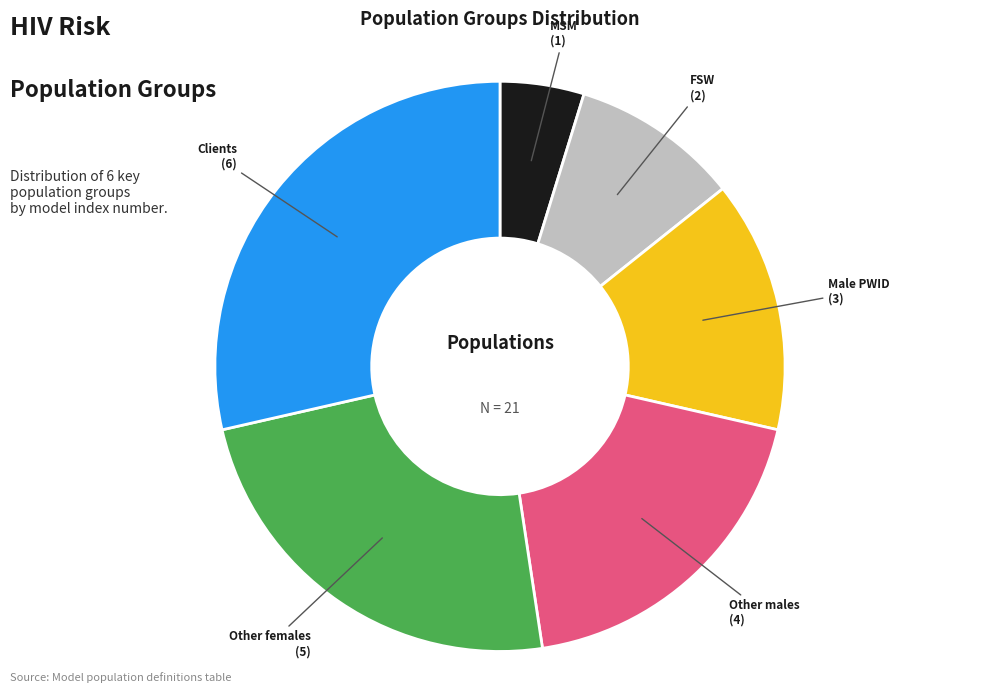

Is there any slice that represents more than half of the pie?

No